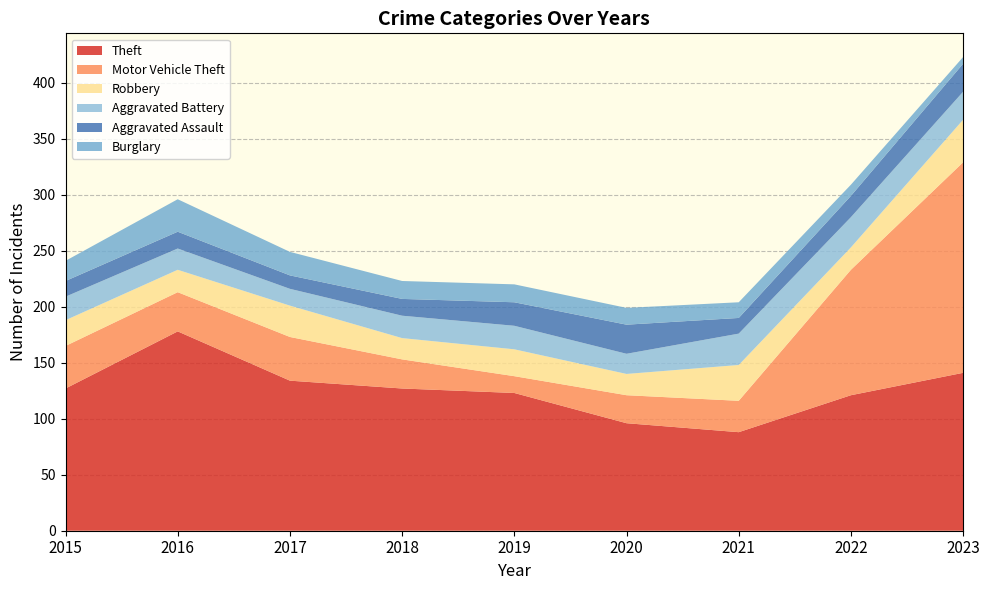

Reading left to right, transcribe all the data shown in this chart.

Theft: 2015=127	2016=178	2017=134	2018=127	2019=123	2020=96	2021=88	2022=121	2023=141
Motor Vehicle Theft: 2015=38	2016=35	2017=39	2018=26	2019=15	2020=25	2021=28	2022=112	2023=188
Robbery: 2015=23	2016=20	2017=28	2018=19	2019=24	2020=19	2021=32	2022=20	2023=38
Aggravated Battery: 2015=21	2016=19	2017=15	2018=20	2019=21	2020=18	2021=28	2022=27	2023=25
Aggravated Assault: 2015=14	2016=15	2017=12	2018=15	2019=21	2020=26	2021=14	2022=19	2023=25
Burglary: 2015=18	2016=29	2017=21	2018=16	2019=16	2020=15	2021=14	2022=10	2023=6